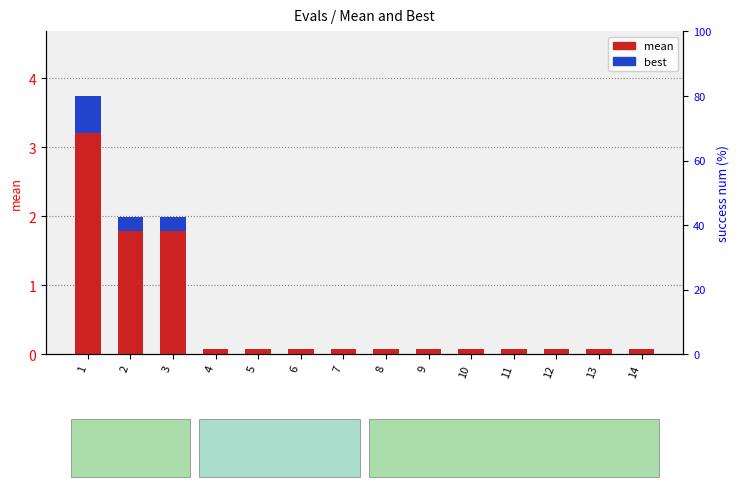

At how many categories does at least one series exceed 1?

3